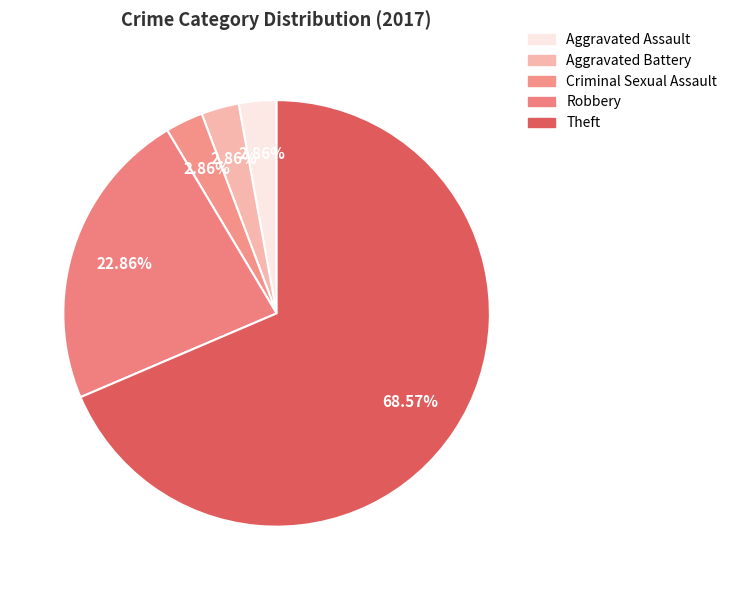

Count the number of slices in the pie.

5